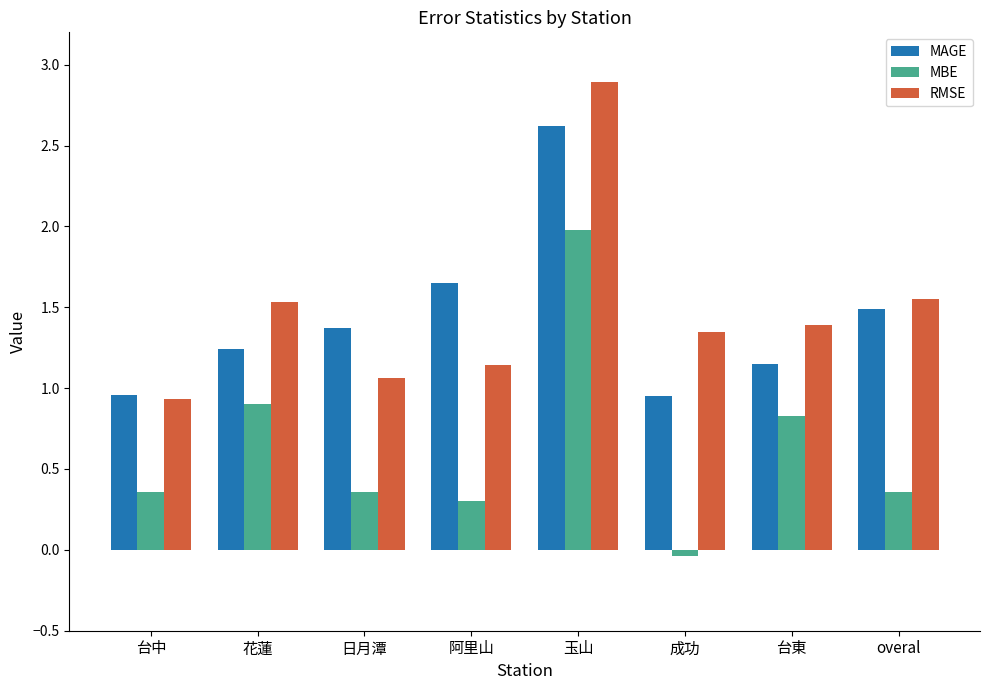

Is it true that RMSE equals 2.2 at 台東?

False